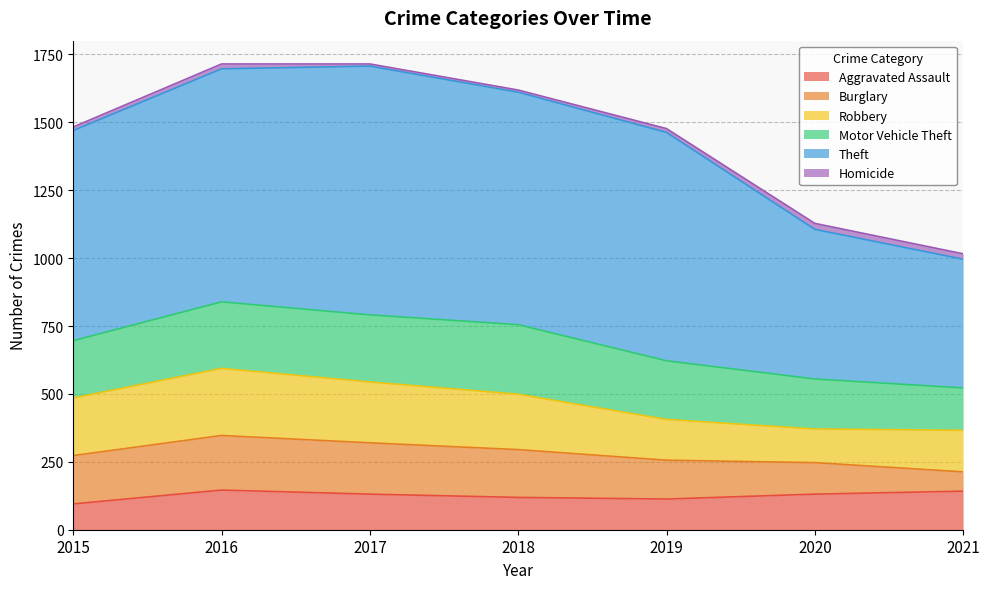

What is the total value across all series at 2021?

1016